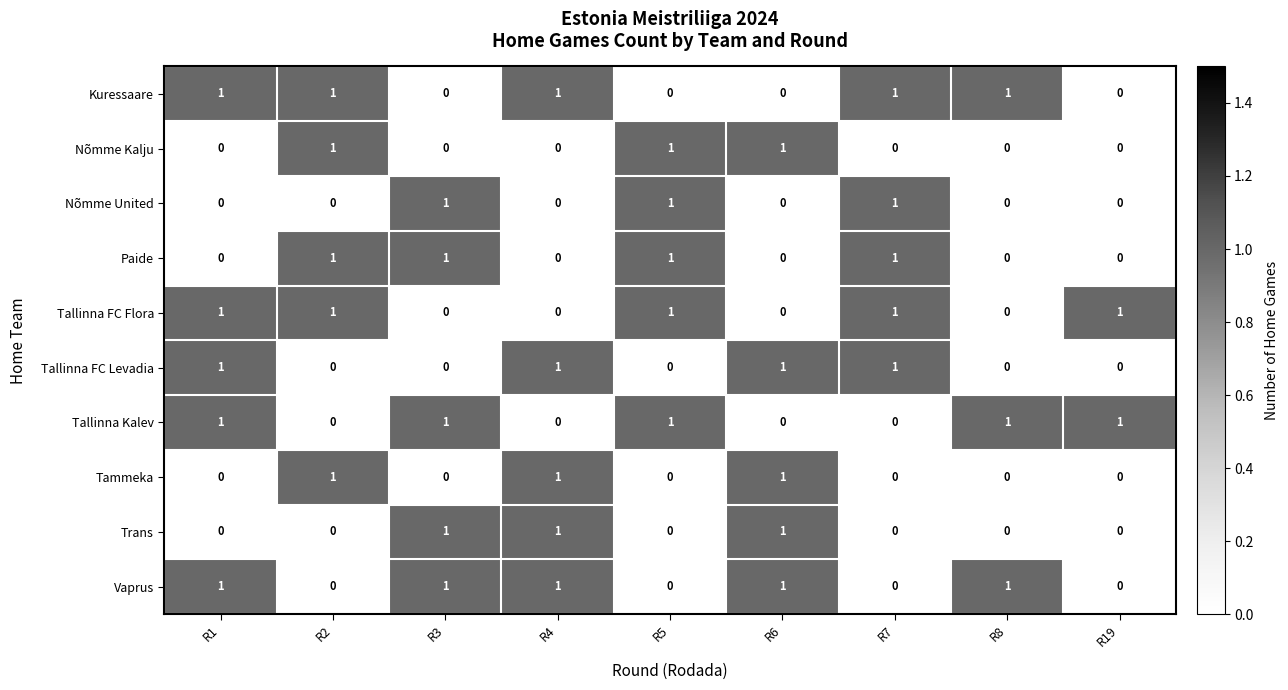

At how many categories does at least one series exceed 0?

9